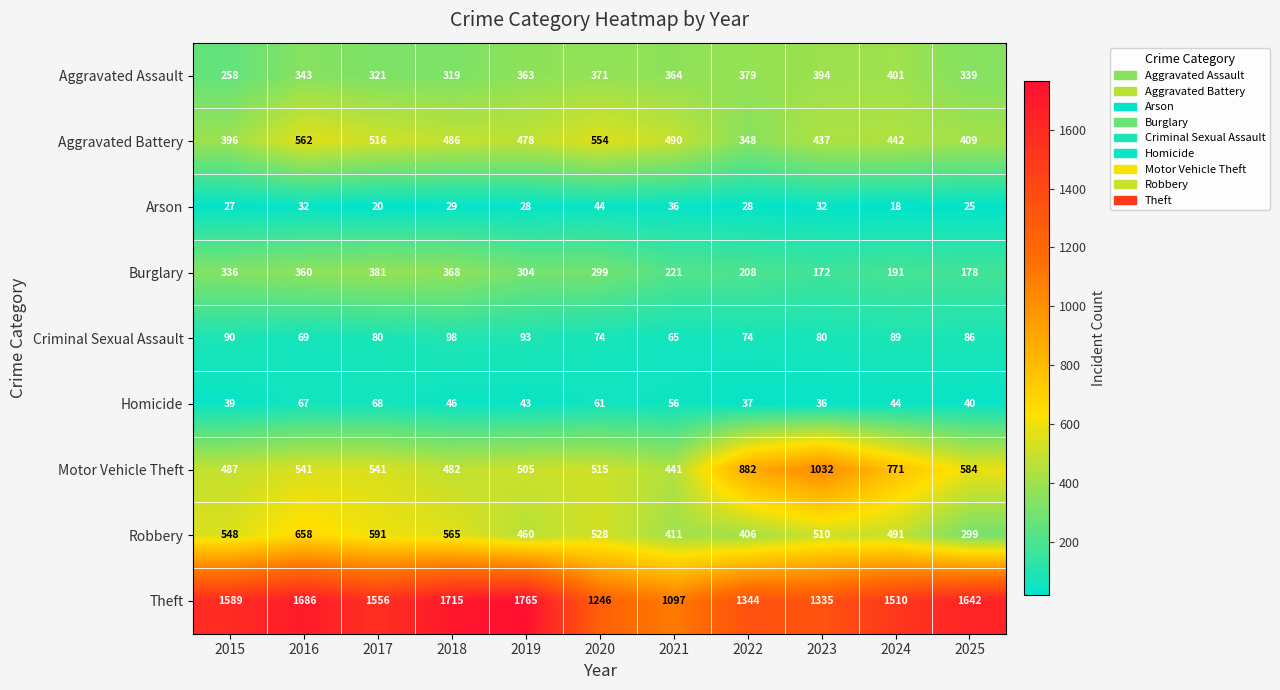

Read the Criminal Sexual Assault value at 2020, to the nearest 5.

75